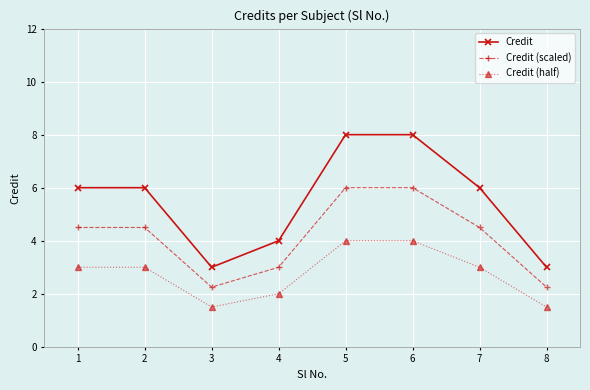

Count the Credit values in the range 4 to 8.

6